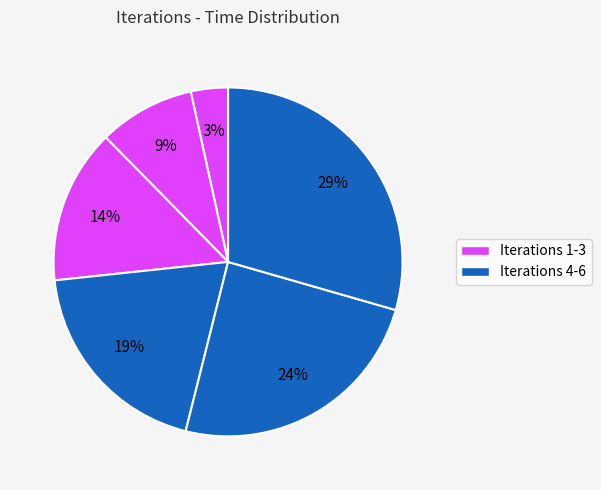

How many slices are in this pie chart?

6